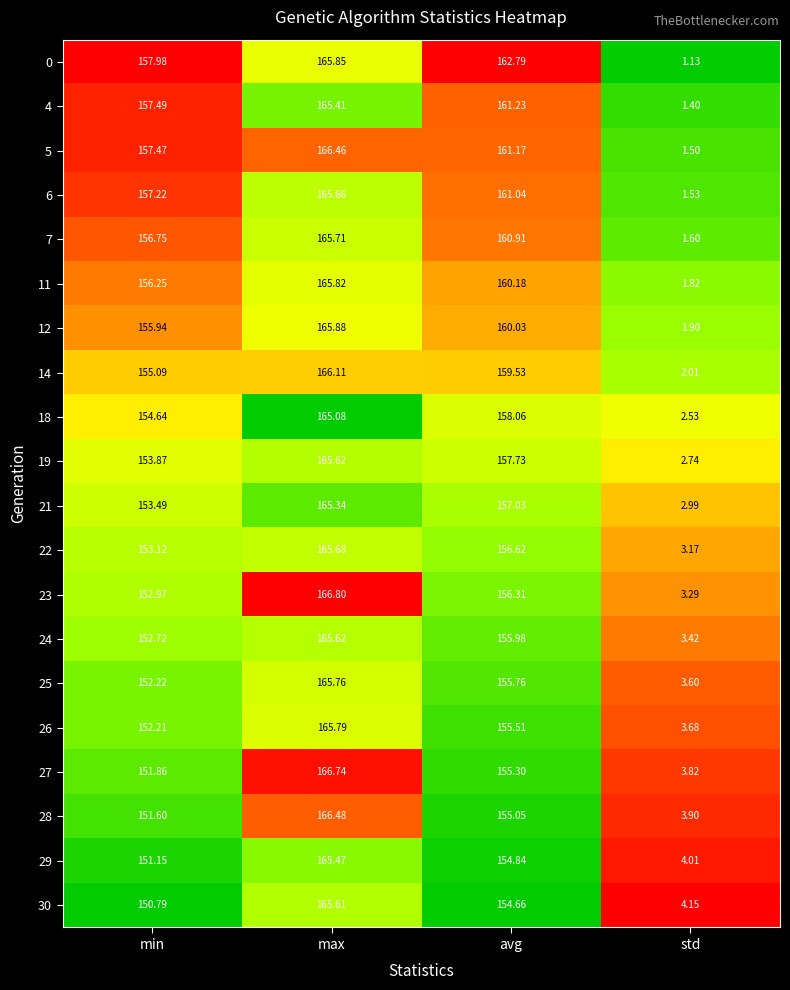

Where is 23 nearest to the value 85?

min